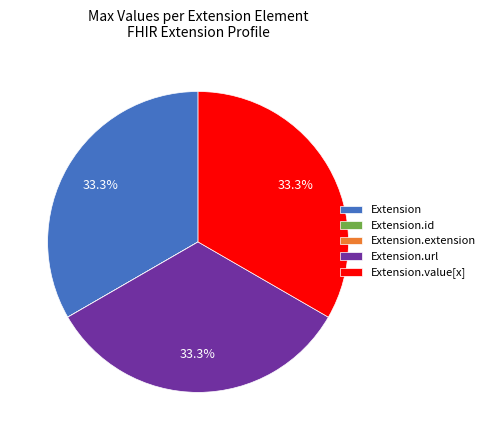

Is there any slice that represents more than half of the pie?

No